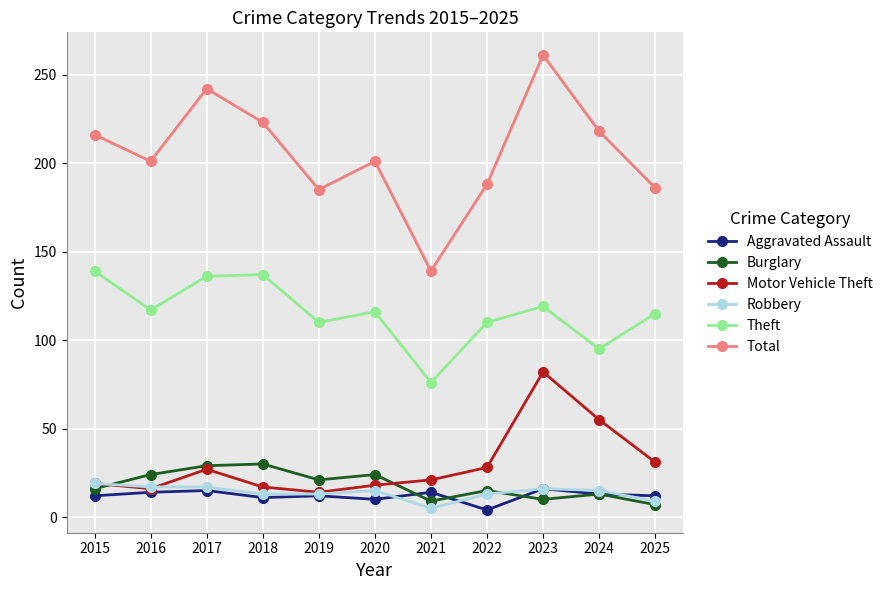

How many interior local peaks does the Total series have?

3